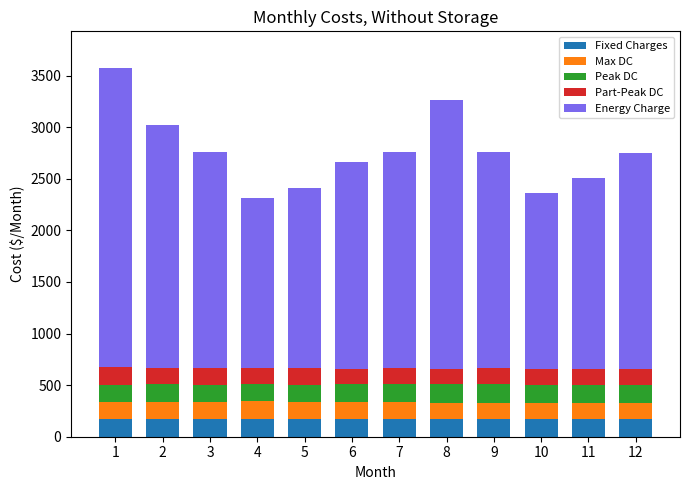

What is the minimum value for Fixed Charges?

167.0